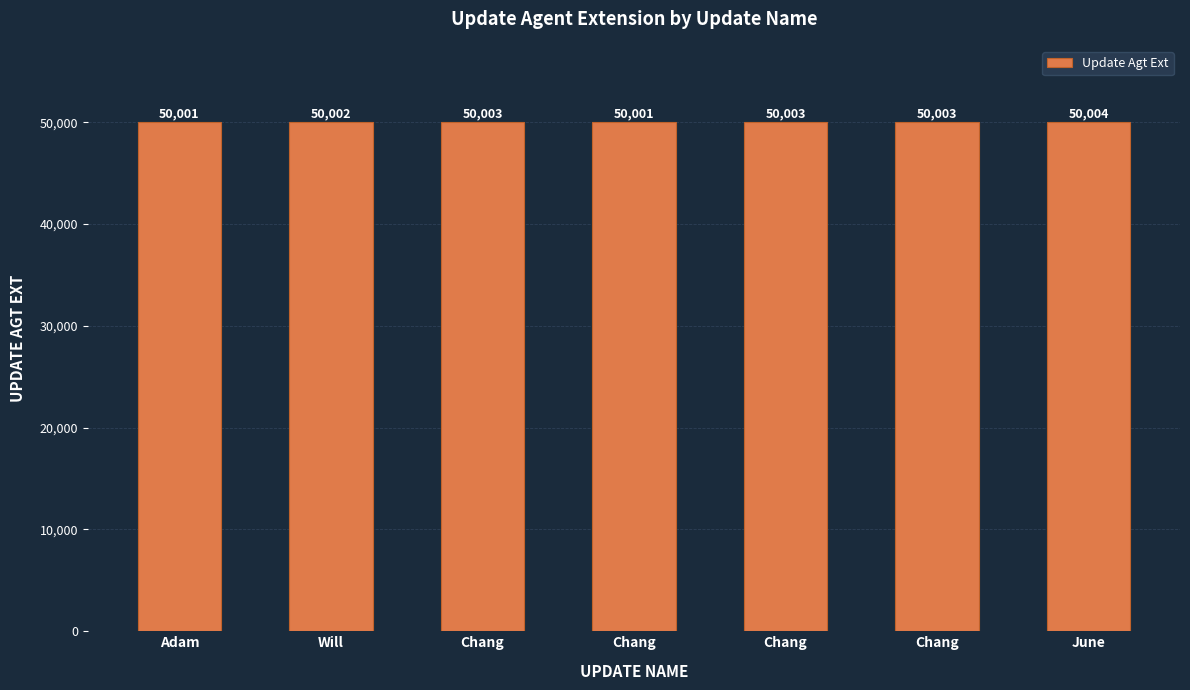

What is the sum of the values at Chang and June?

100007